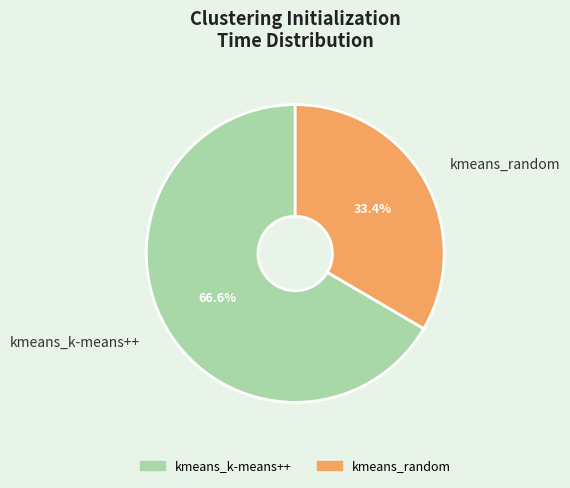

Which slice is the smallest?

kmeans_random